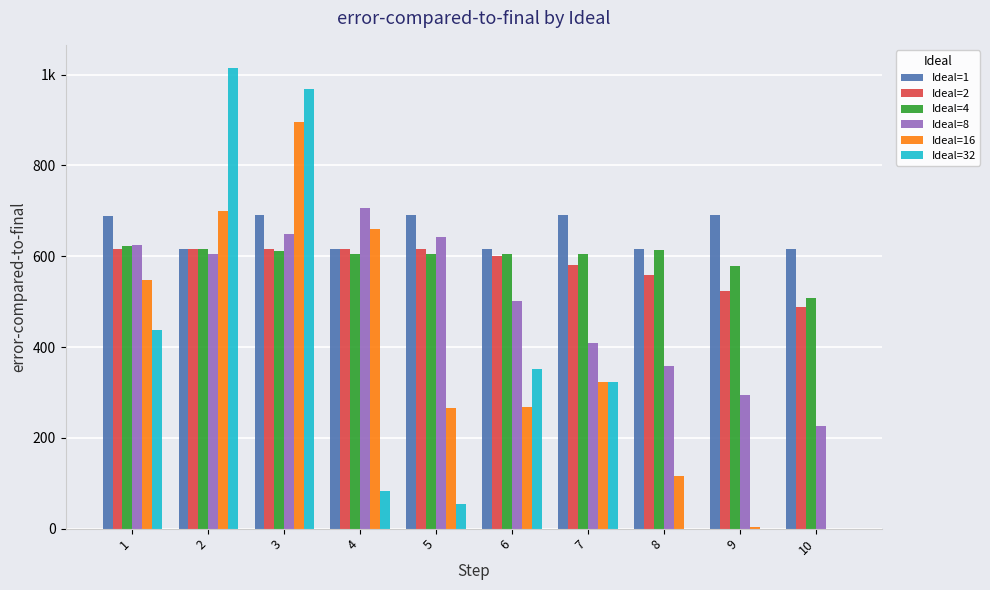

What are all the series names shown in the legend?

Ideal=1, Ideal=2, Ideal=4, Ideal=8, Ideal=16, Ideal=32